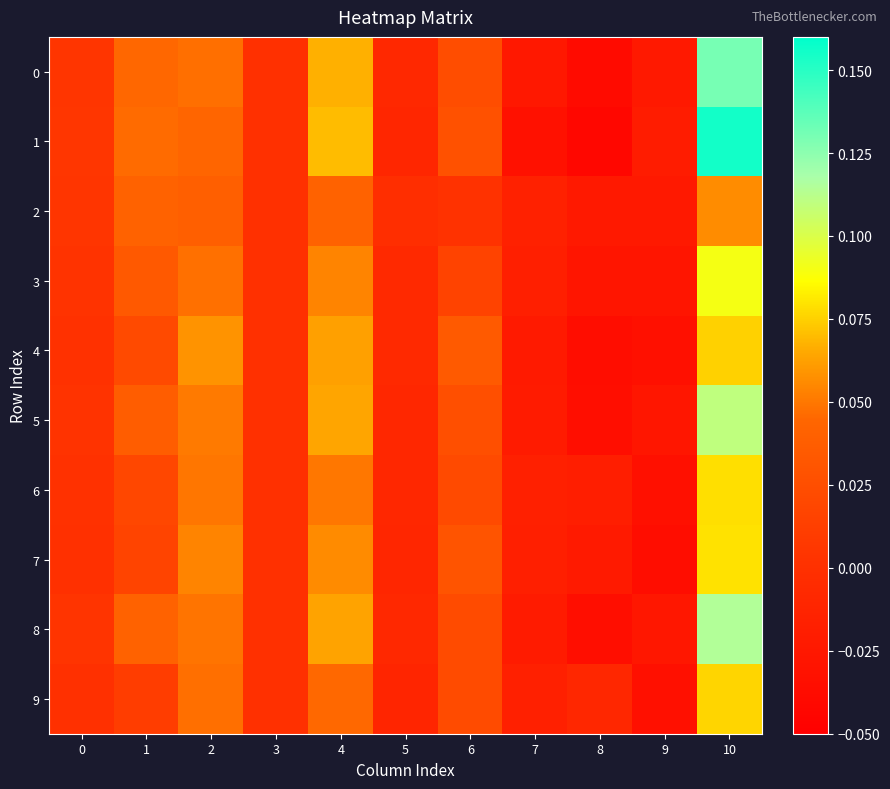

Which series changed the most between 0 and 1?

1